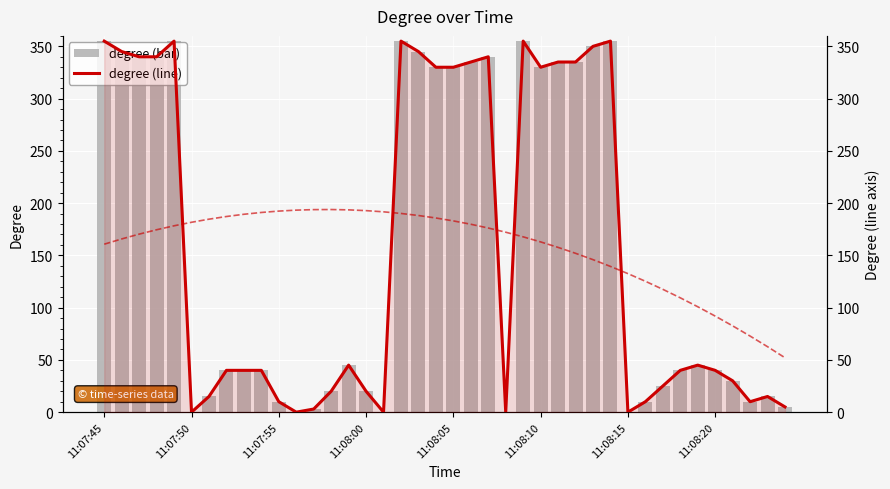

Is it true that degree (bar) equals 355 at 24?

True